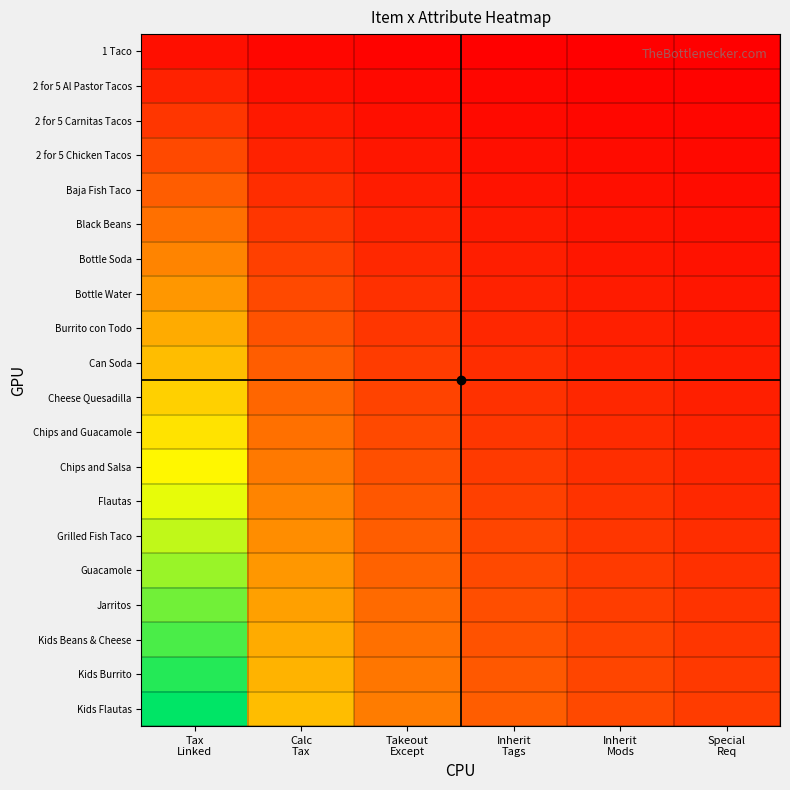

At Special Req, list the series in order from largest to smallest.

Kids Flautas, Kids Burrito, Kids Beans & Cheese, Jarritos, Guacamole, Grilled Fish Taco, Flautas, Chips and Salsa, Chips and Guacamole, Cheese Quesadilla, Can Soda, Burrito con Todo, Bottle Water, Bottle Soda, Black Beans, Baja Fish Taco, 2 for 5 Chicken Tacos, 2 for 5 Carnitas Tacos, 2 for 5 Al Pastor Tacos, 1 Taco